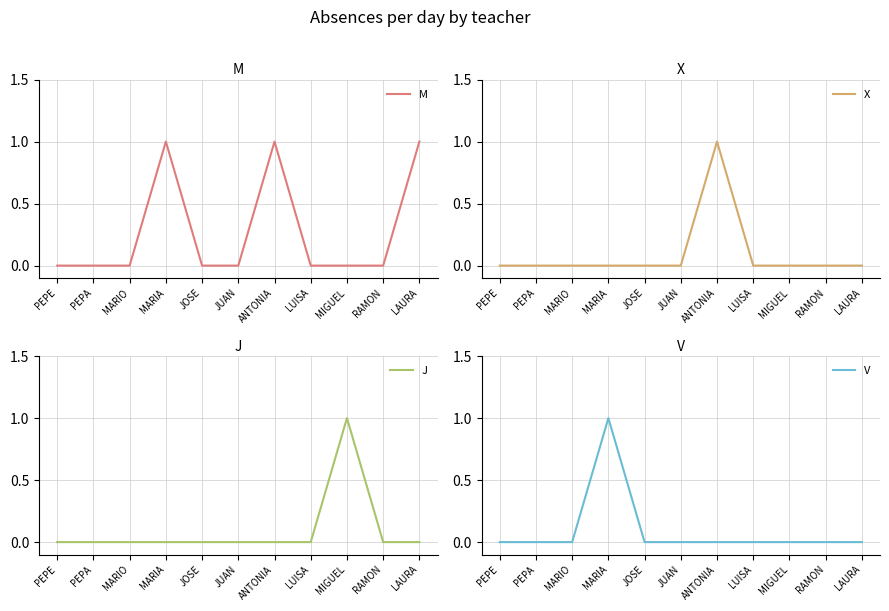

True or false: V and X cross at least once.

False